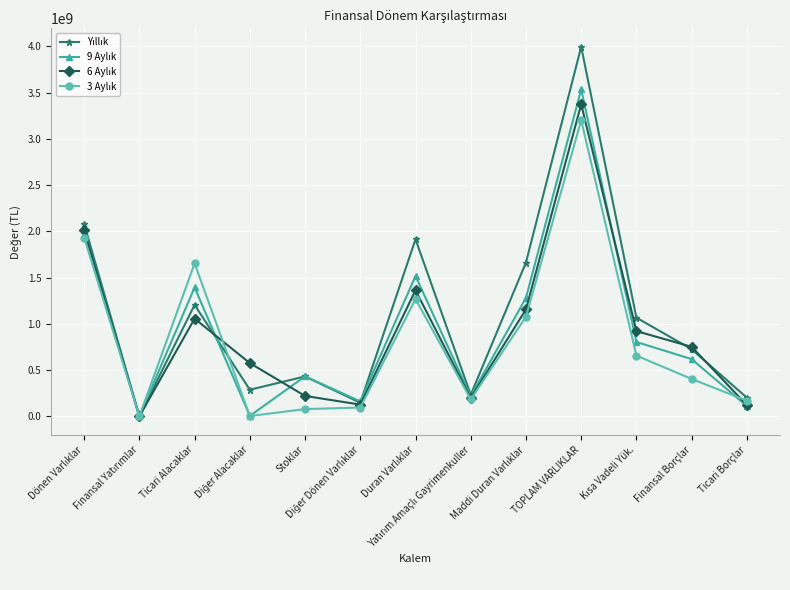

At how many categories does at least one series exceed 180455187?

11